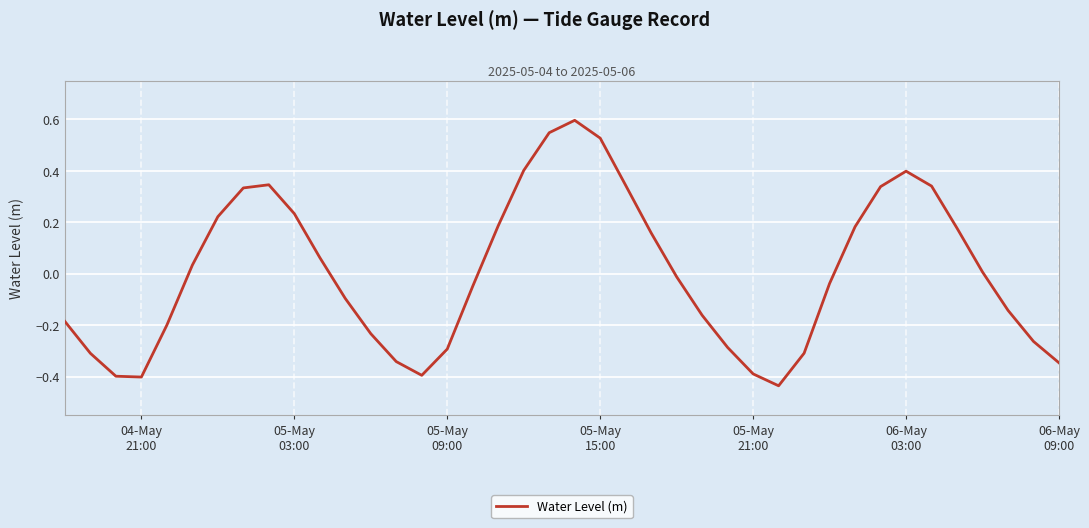

What is the greatest value displayed?

0.6